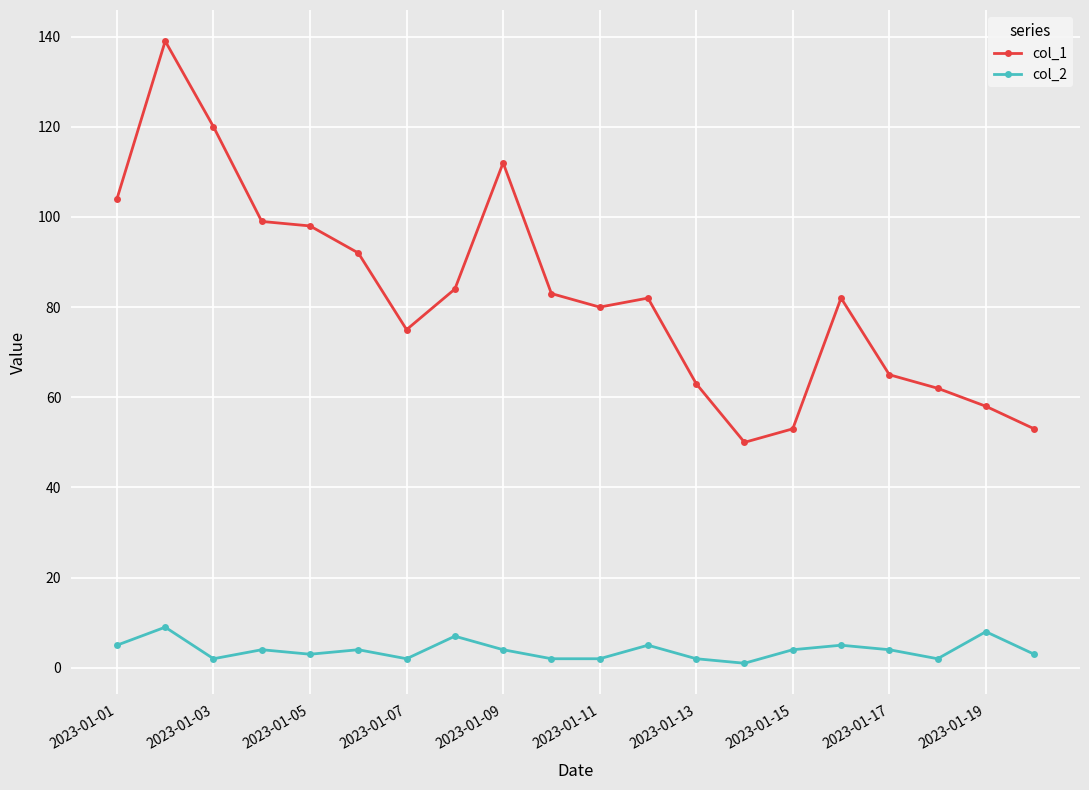

Which series has the largest range (max minus min)?

col_1